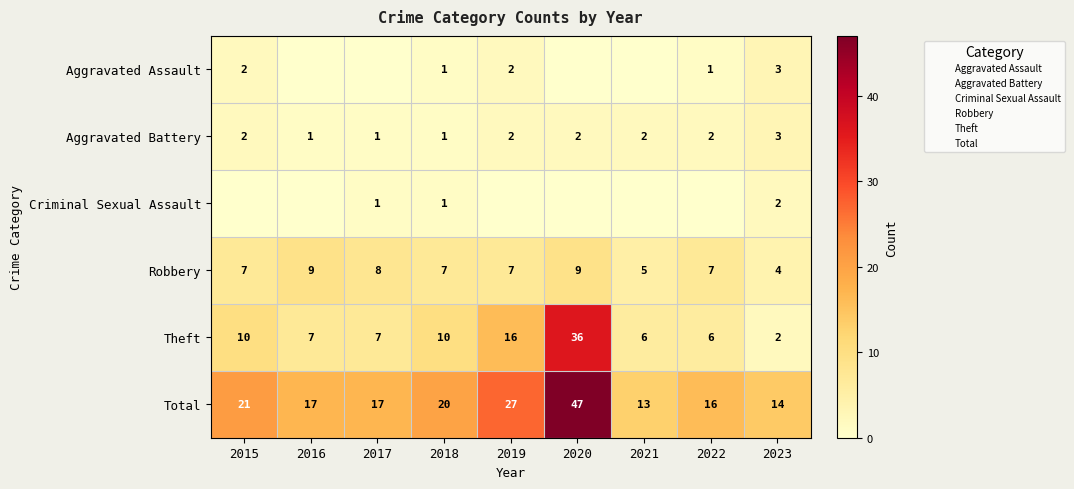

At which label does Theft reach its peak?

2020